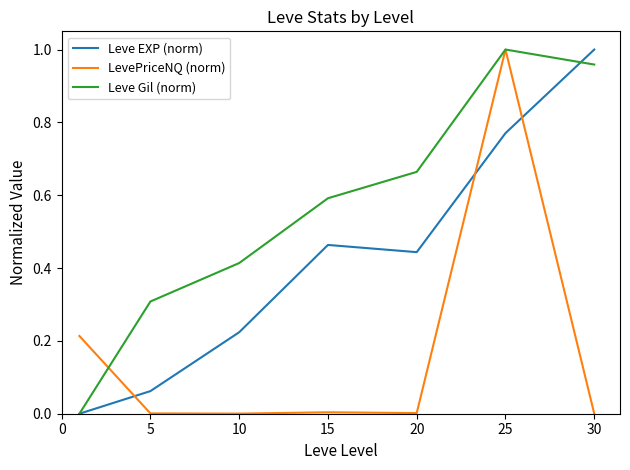

How many intersections are there between Leve EXP (norm) and LevePriceNQ (norm)?

3